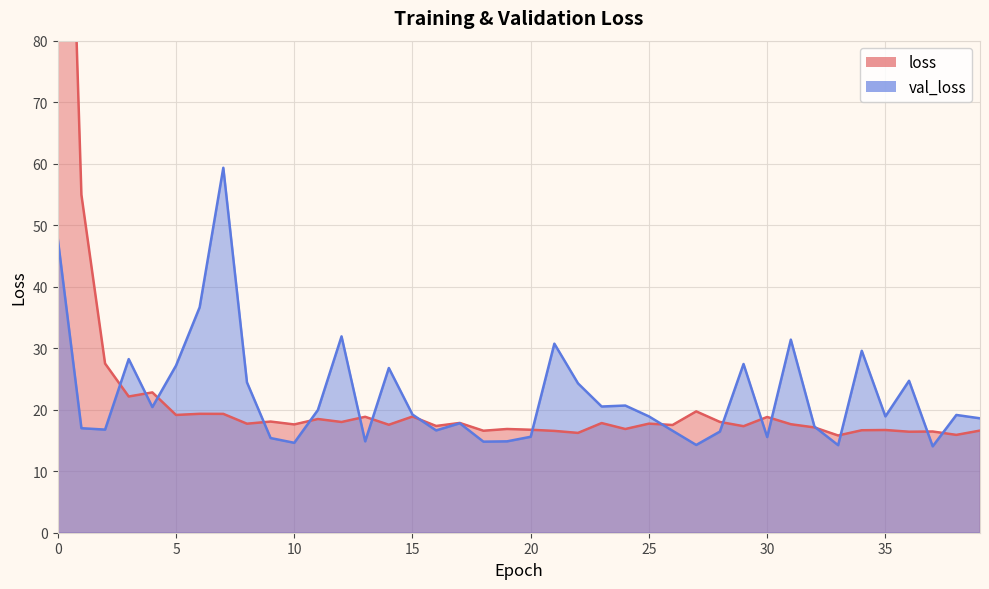

True or false: val_loss and loss cross at least once.

True